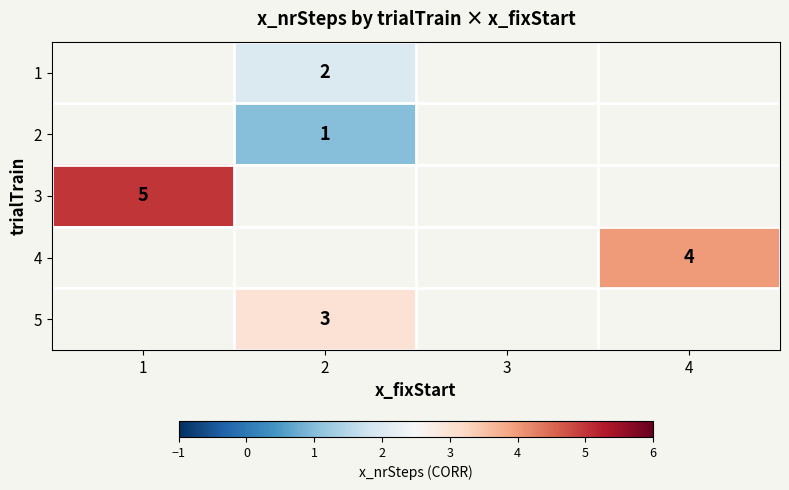

Is it true that 5 equals 3 at 2?

True